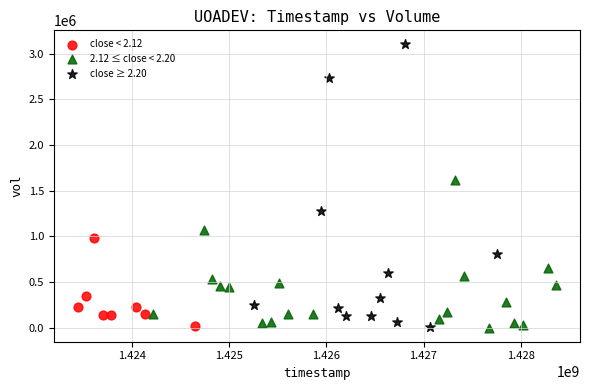

Which series contains the highest Y value?

close ≥ 2.20